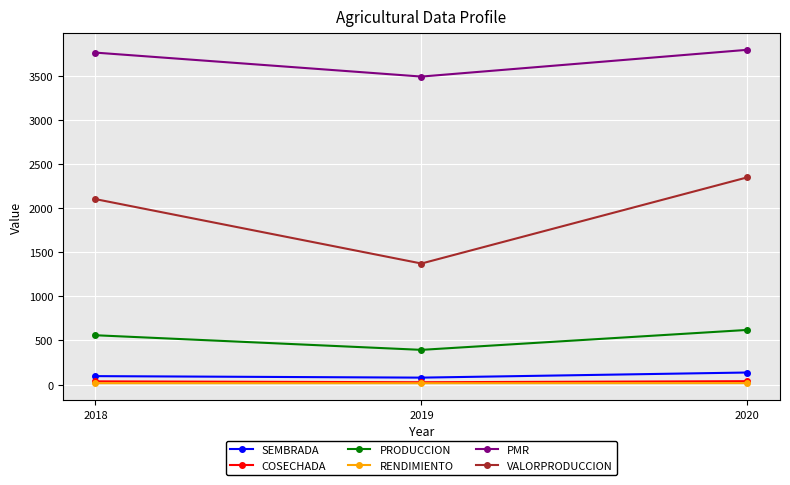

At which label is PMR closest to 3641?

2018